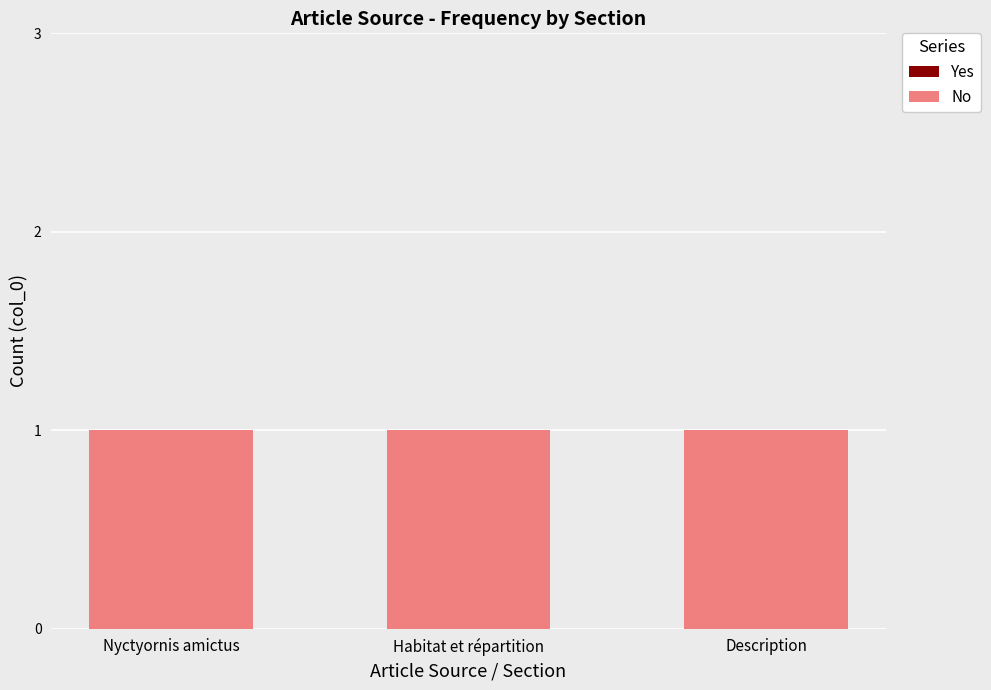

What is the maximum value shown in the chart?

1